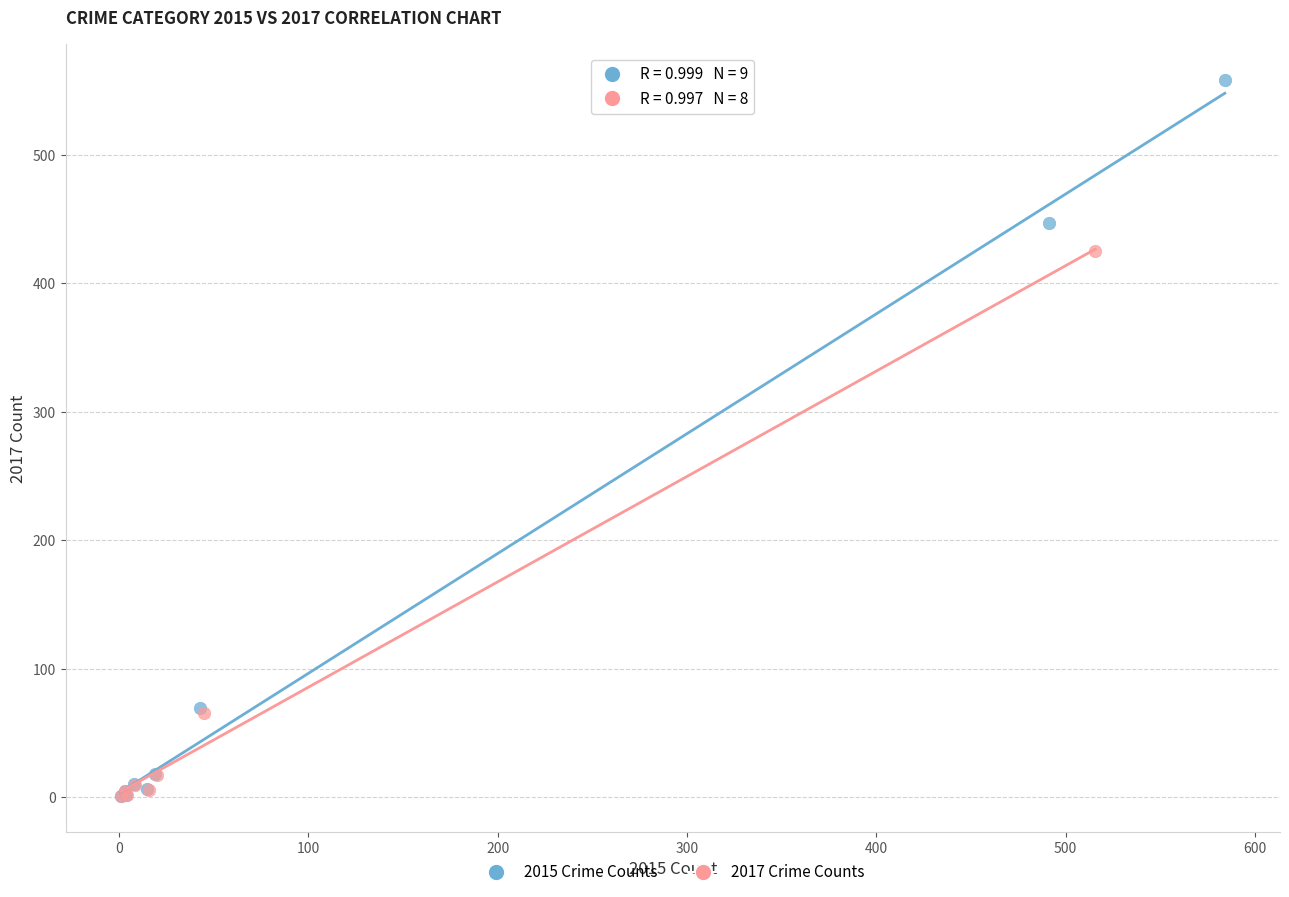

Which series has the largest Y range (max minus min)?

2015 Crime Counts